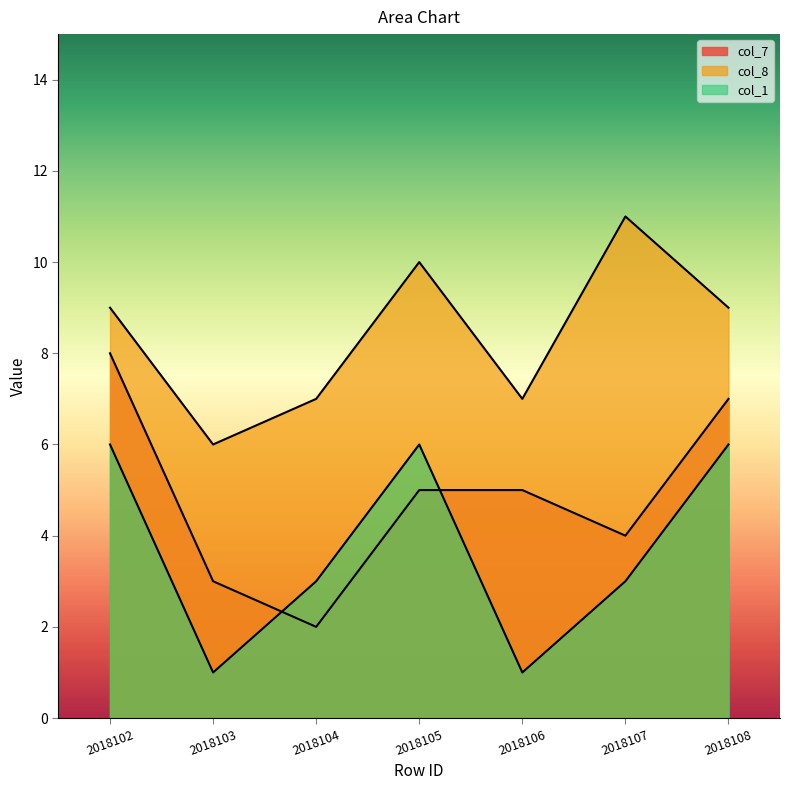

At which category does col_8 reach its first local valley?

2018103